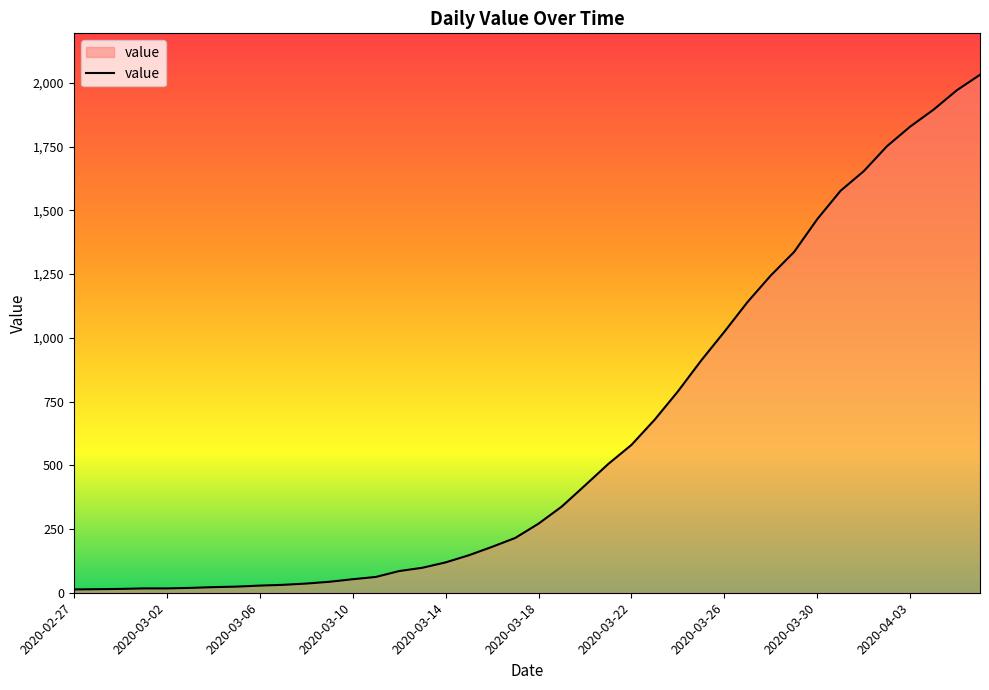

What is the greatest value displayed?

2032